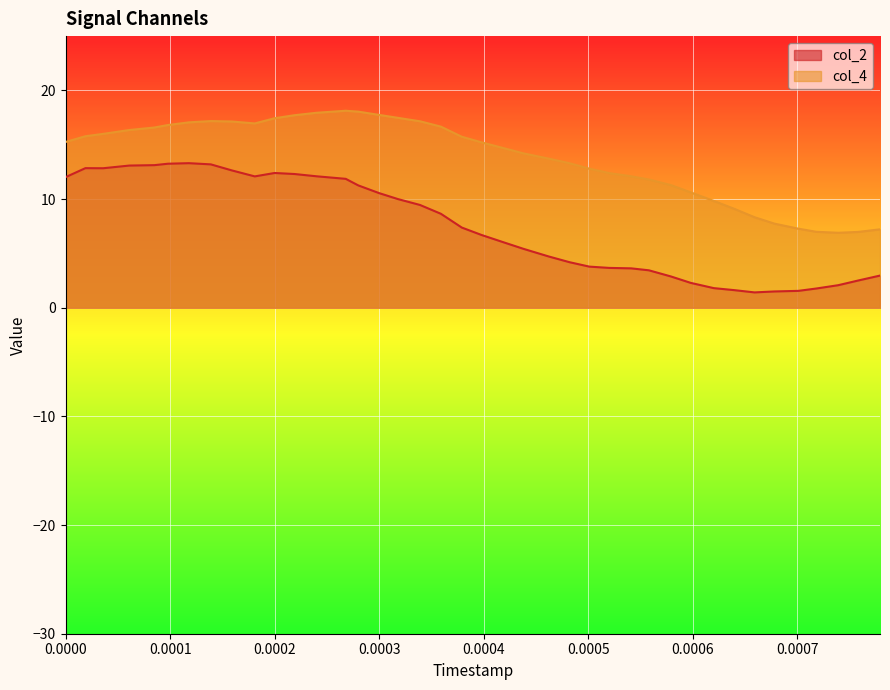

What is the smallest value displayed?

1.4